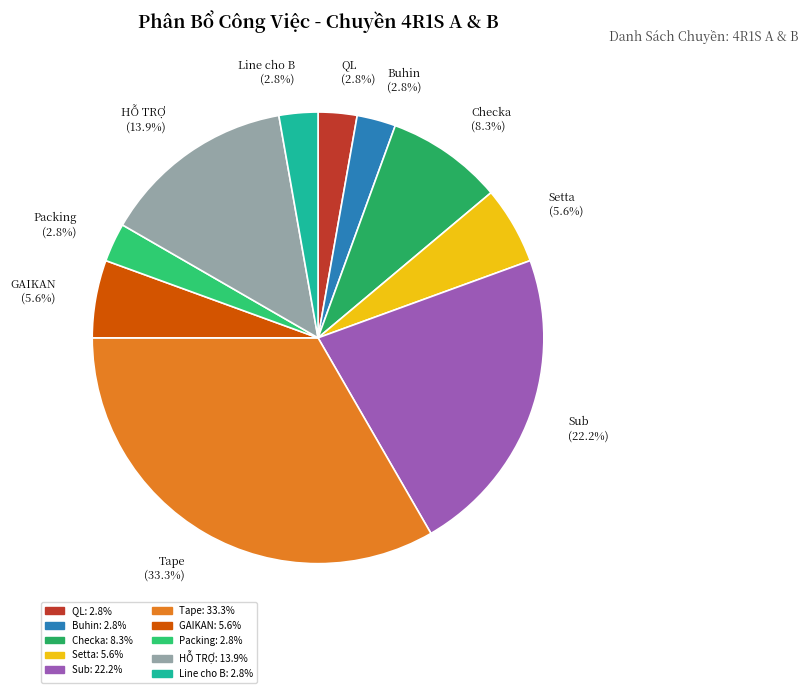

Is there a majority slice in this chart?

No